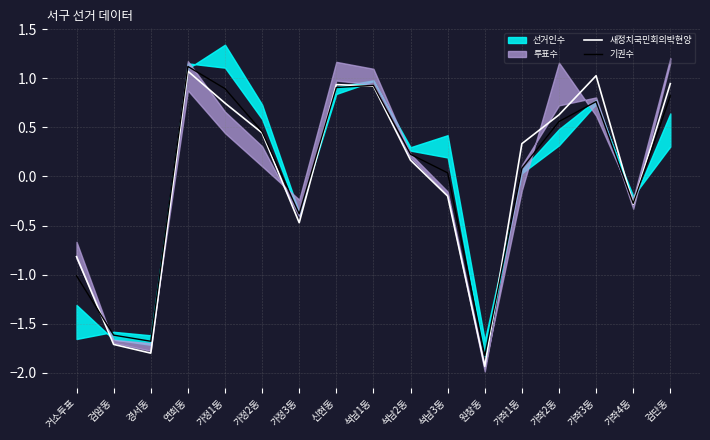

What is the label of the 7th point from the right?

석남3동